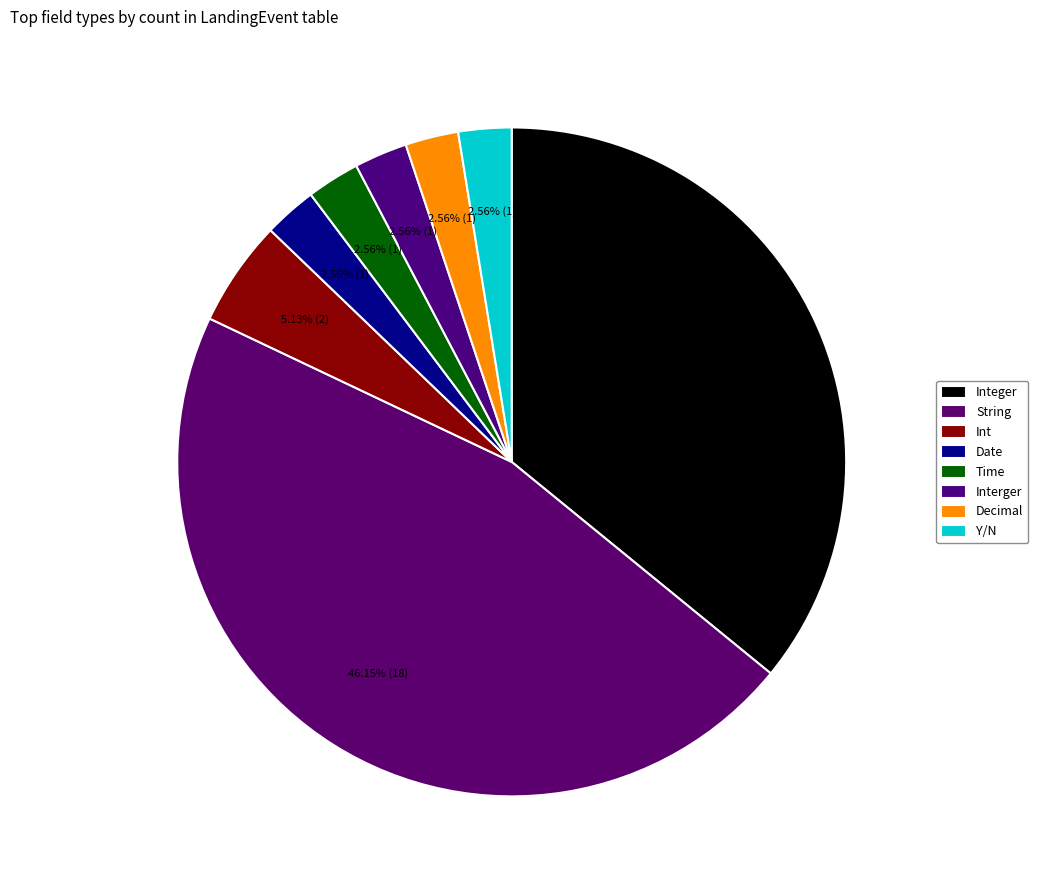

How many slices are in this pie chart?

8